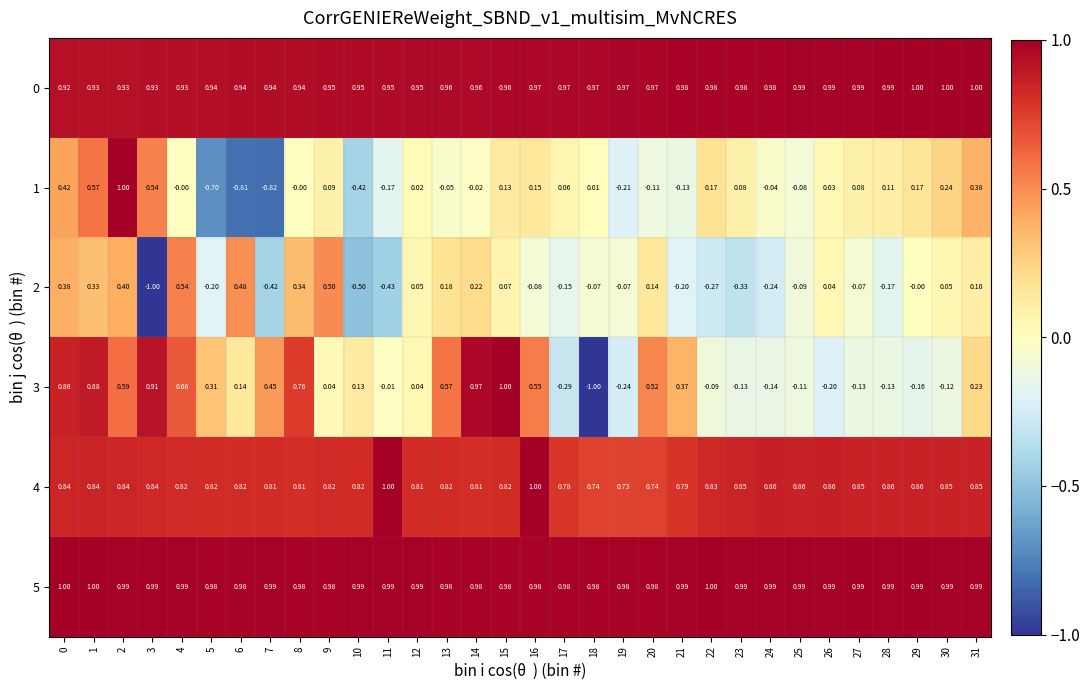

At how many categories does at least one series exceed 0?

32